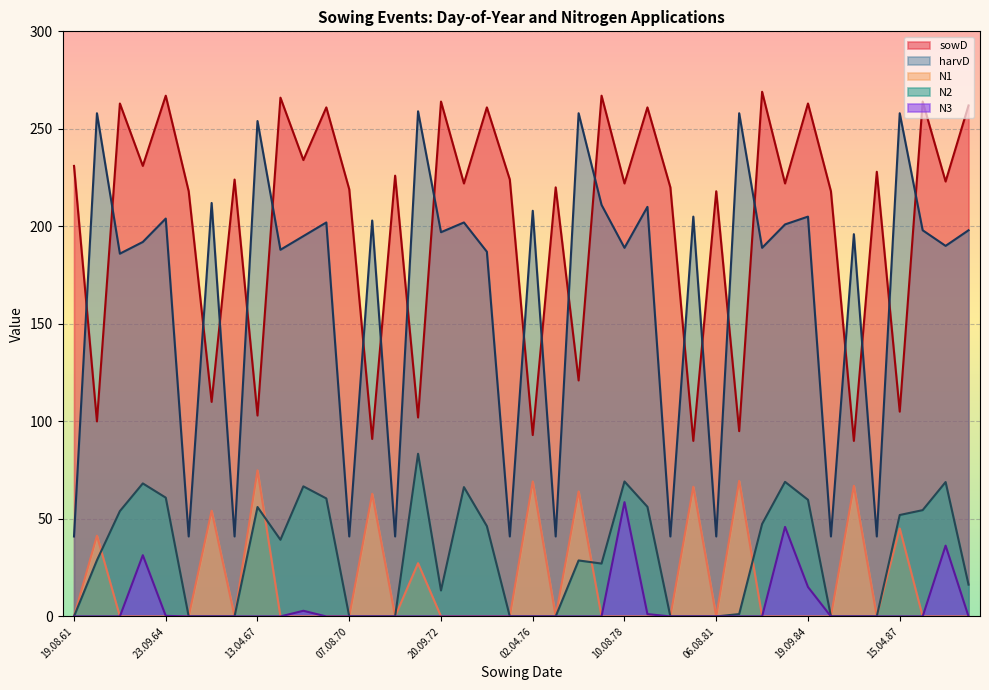

How many series are shown in this chart?

5